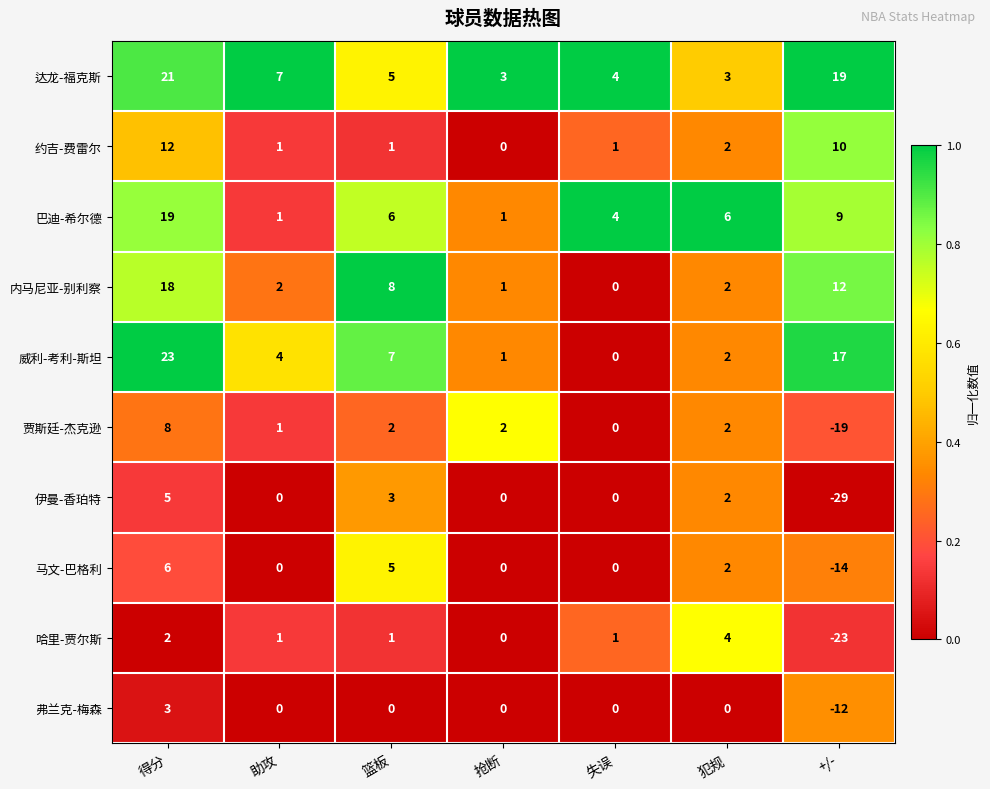

What is the total value across all series at 失误?

10